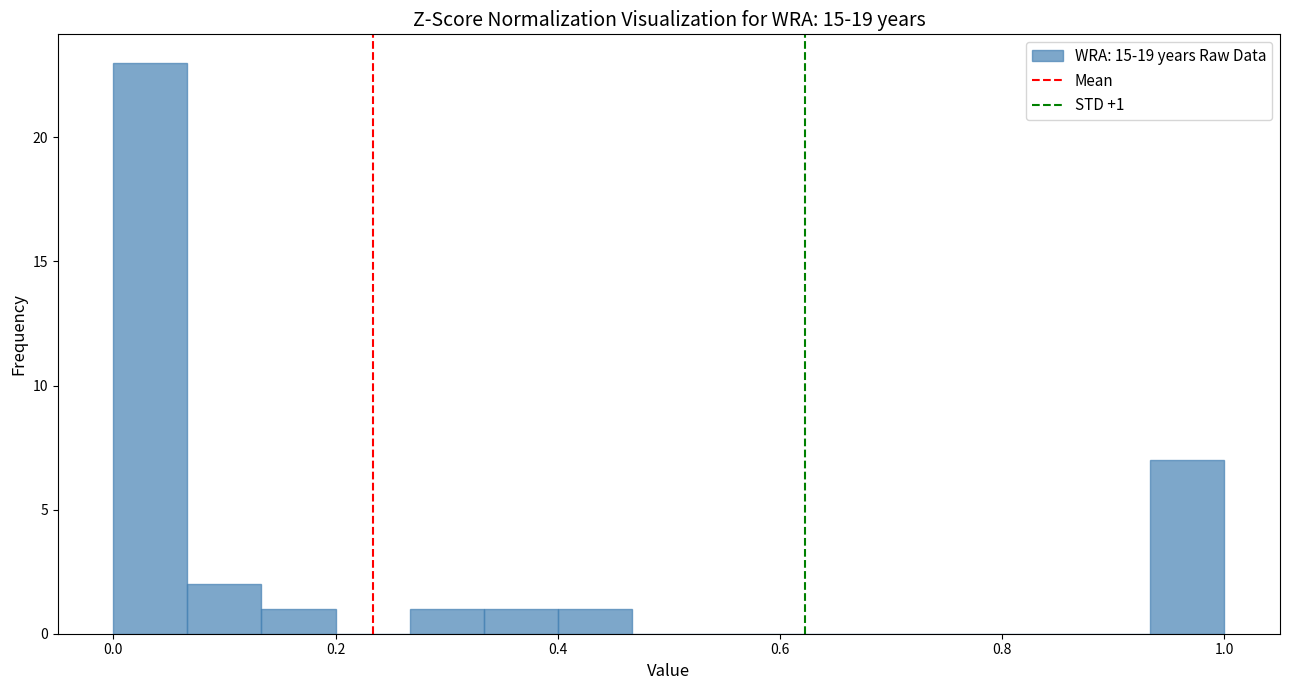

Around what value on the x-axis is the tallest bar? Give the approximate position of its centre, as read against the axis.

0.04